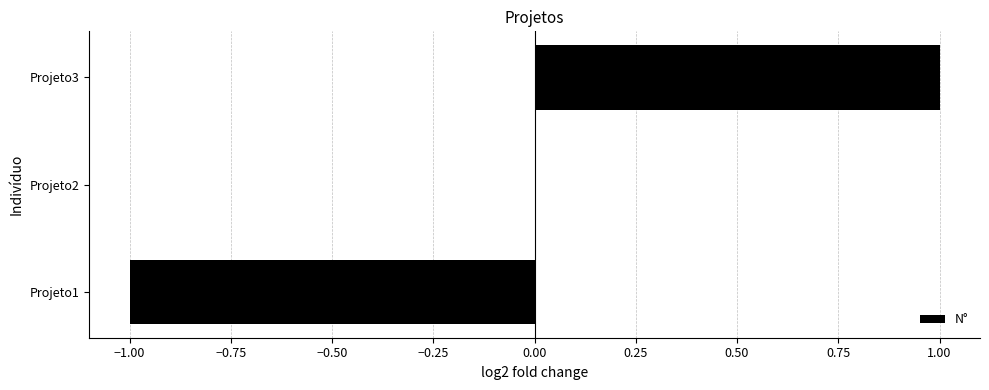

True or false: the data shows 0 at Projeto3.

False